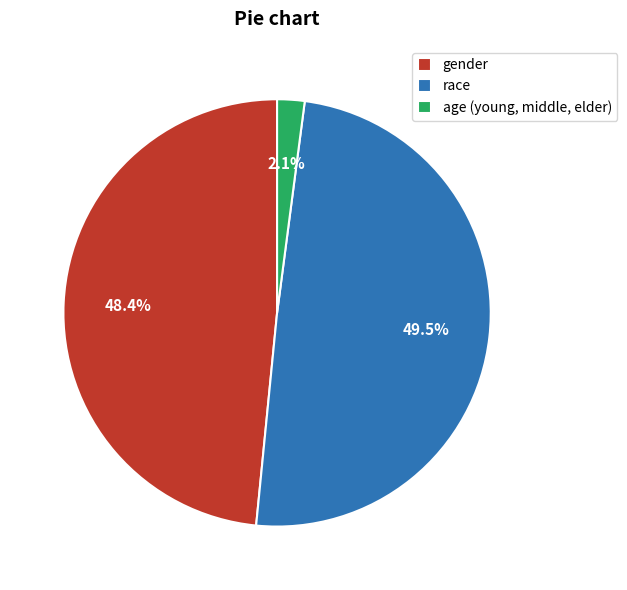

What percentage is the gender slice, to the nearest percent?

48%